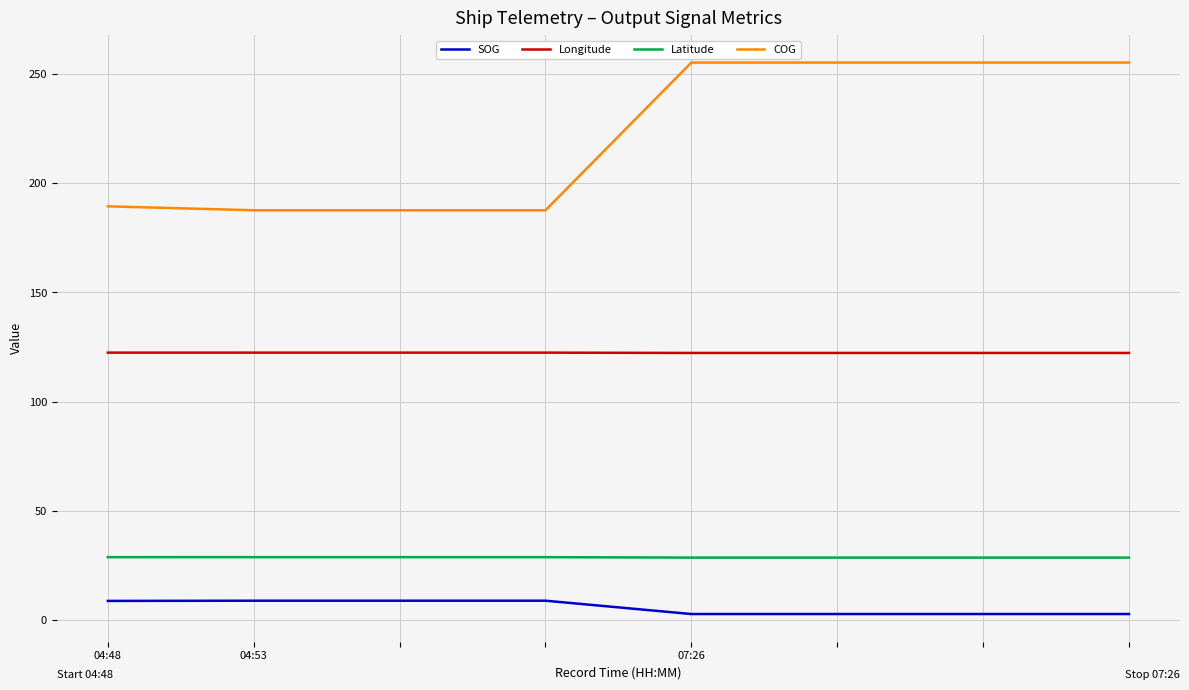

True or false: Longitude and Latitude intersect in this chart.

False